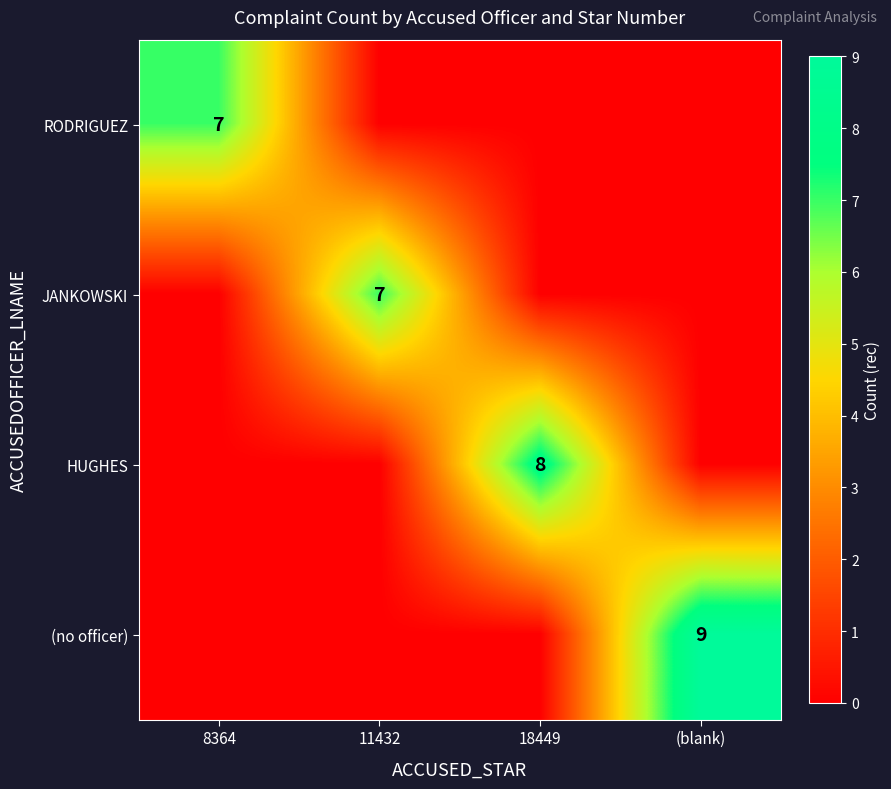

At which category is the sum across all series the highest?

(blank)